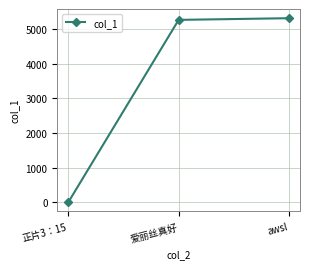

Reading left to right, extract all data points from this chart.

正片3：15=0.9	爱丽丝真好=5267.6	awsl=5316.0